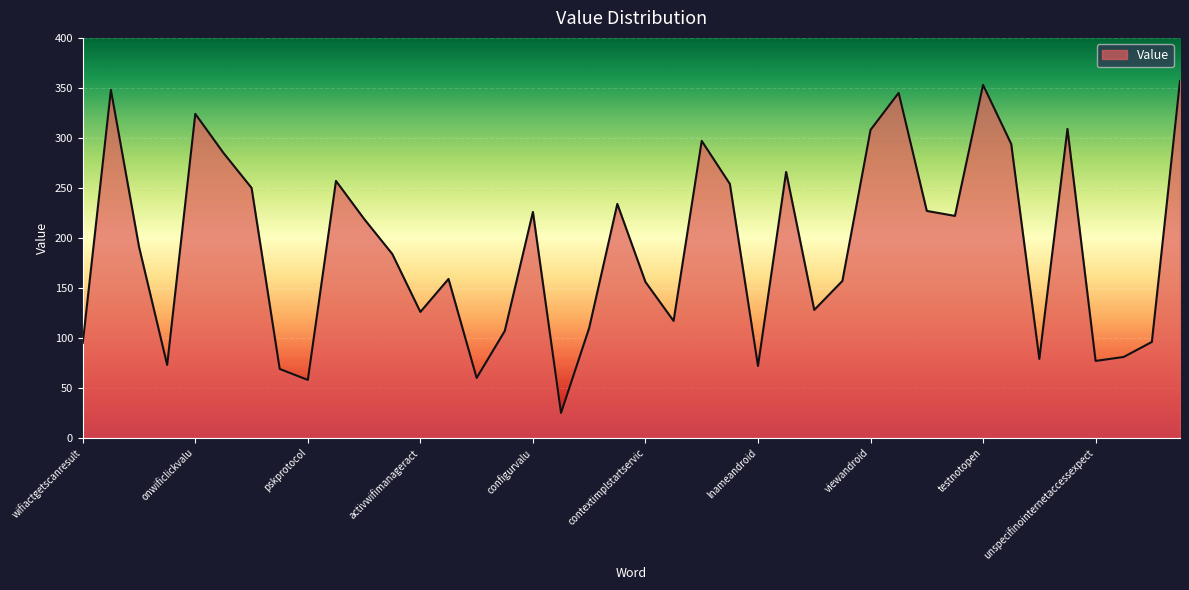

True or false: there are more than 1 points higher than both neighbors.

True